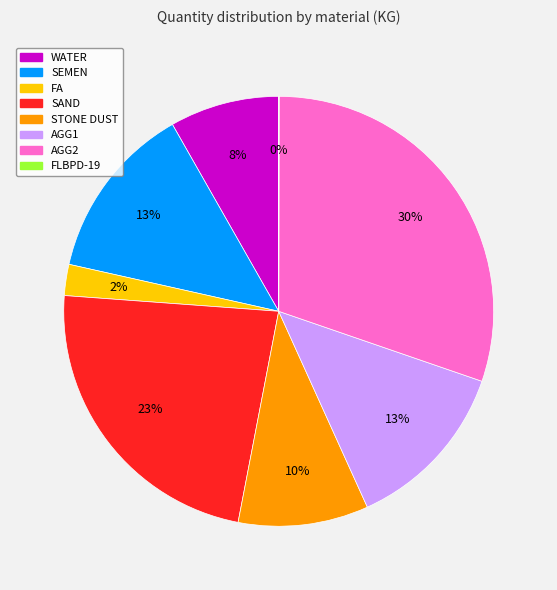

What percentage is the SAND slice, to the nearest percent?

23%